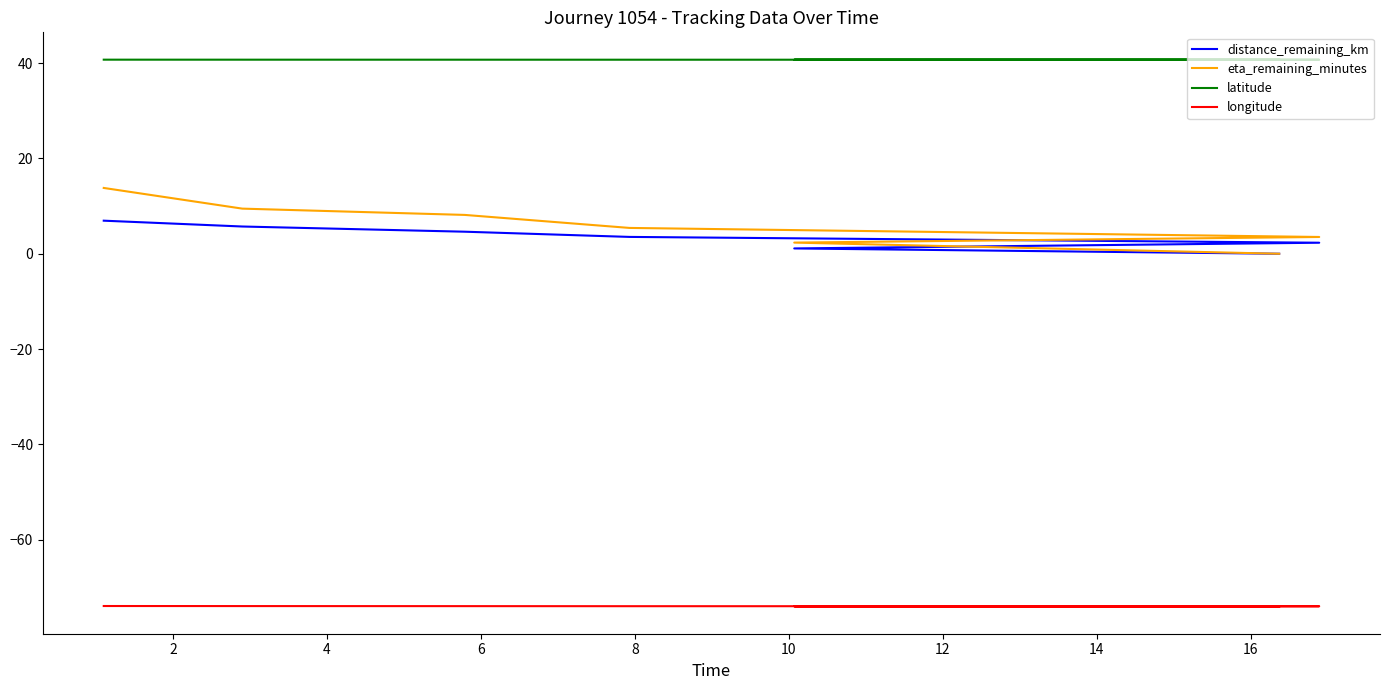

How many distinct data groups are displayed?

4